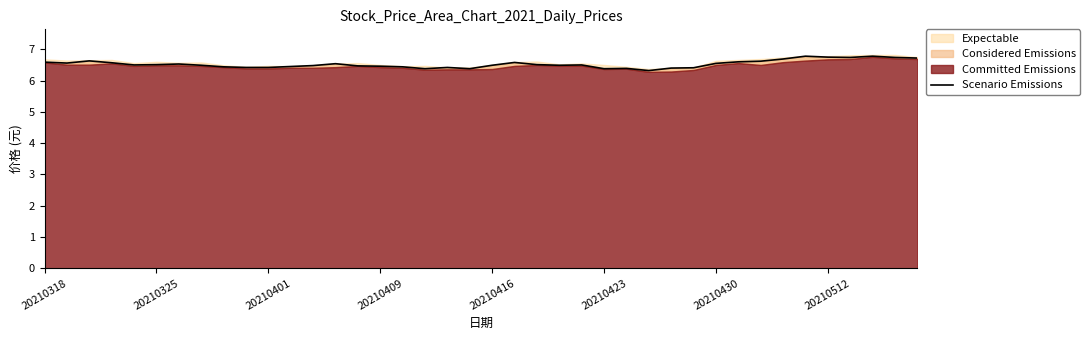

How many lines are shown in the chart?

1